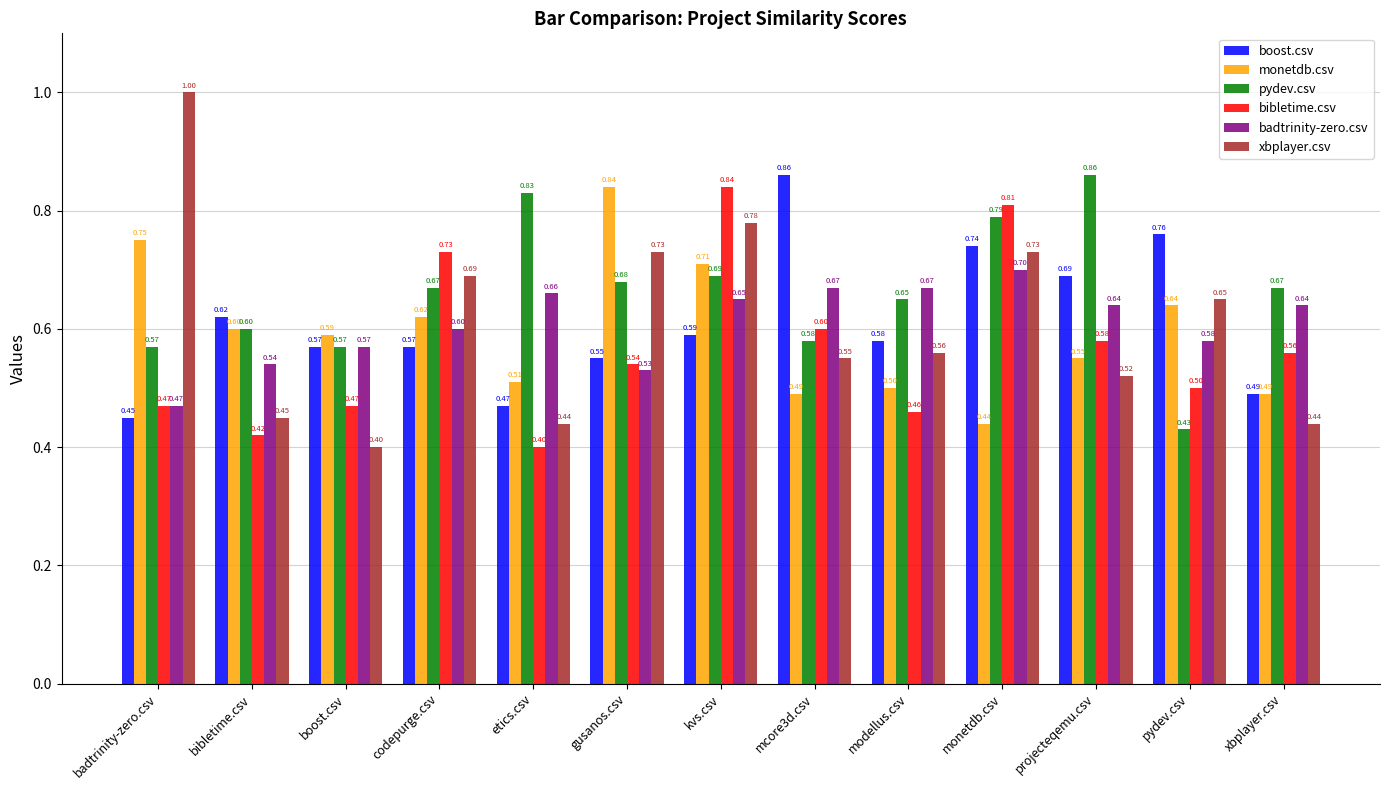

The value of badtrinity-zero.csv at gusanos.csv is 0.9. True or false?

False